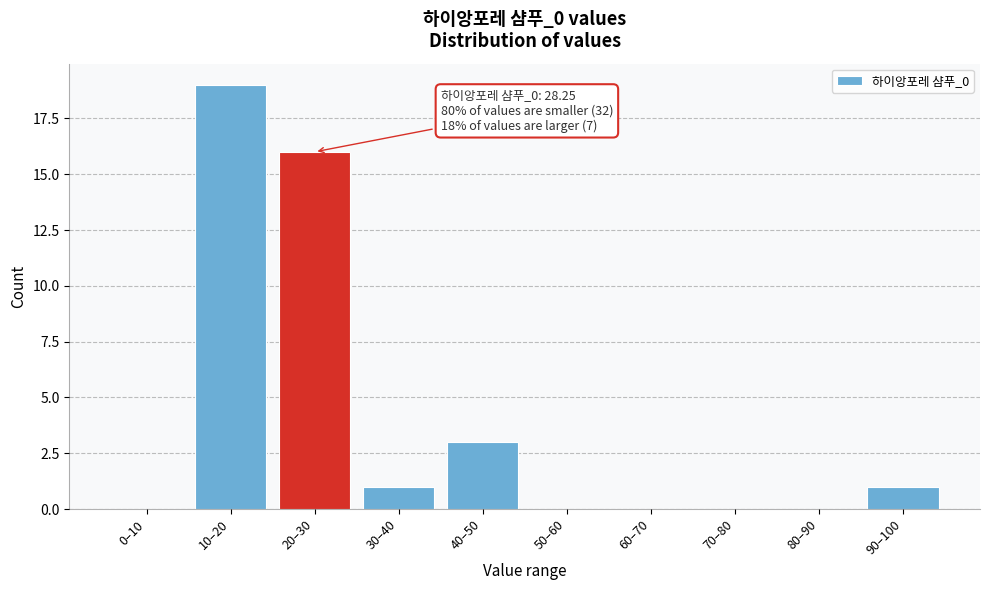

Reading left to right, extract all data points from this chart.

0–10=0	10–20=19	20–30=16	30–40=1	40–50=3	50–60=0	60–70=0	70–80=0	80–90=0	90–100=1